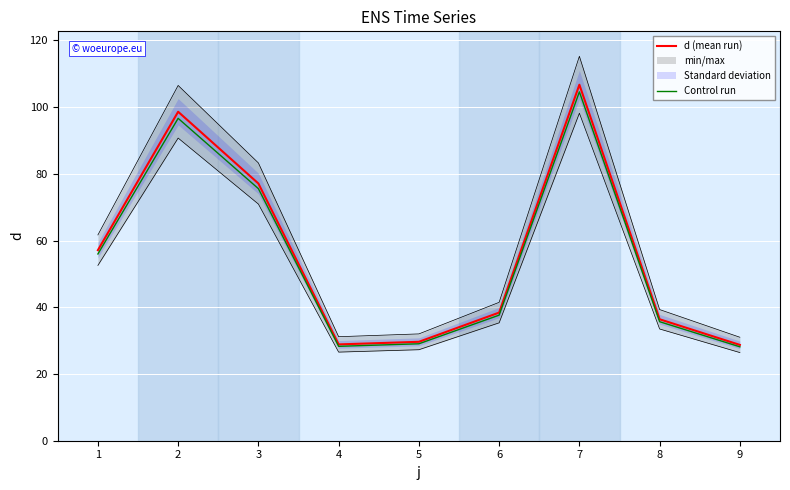

What is the total value across all series at 1?

113.1